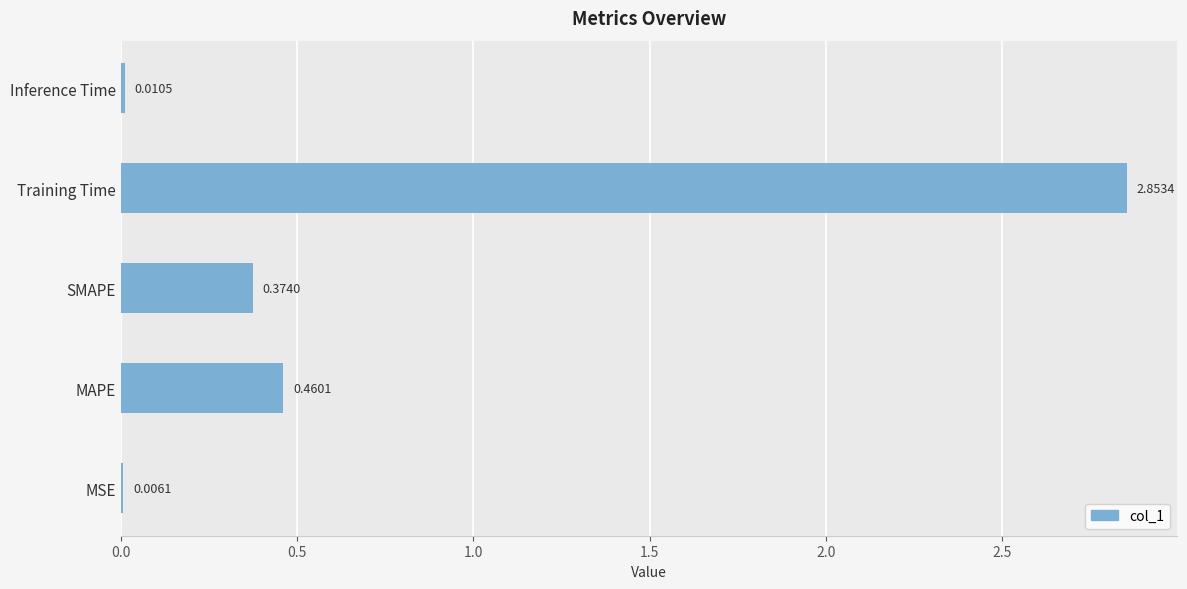

Which label corresponds to the largest value in the chart?

Training Time